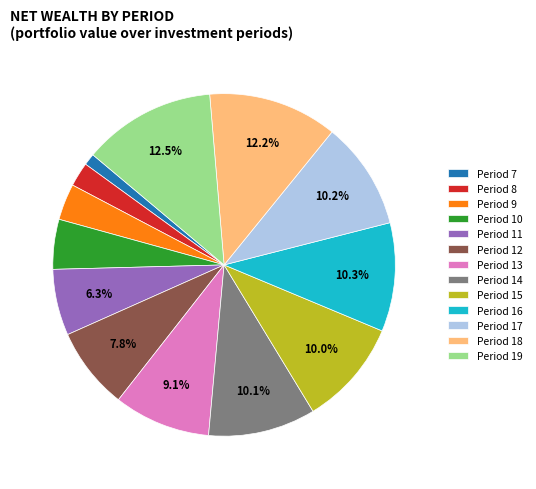

Combined, do Period 19 and Period 18 account for over 50%?

No